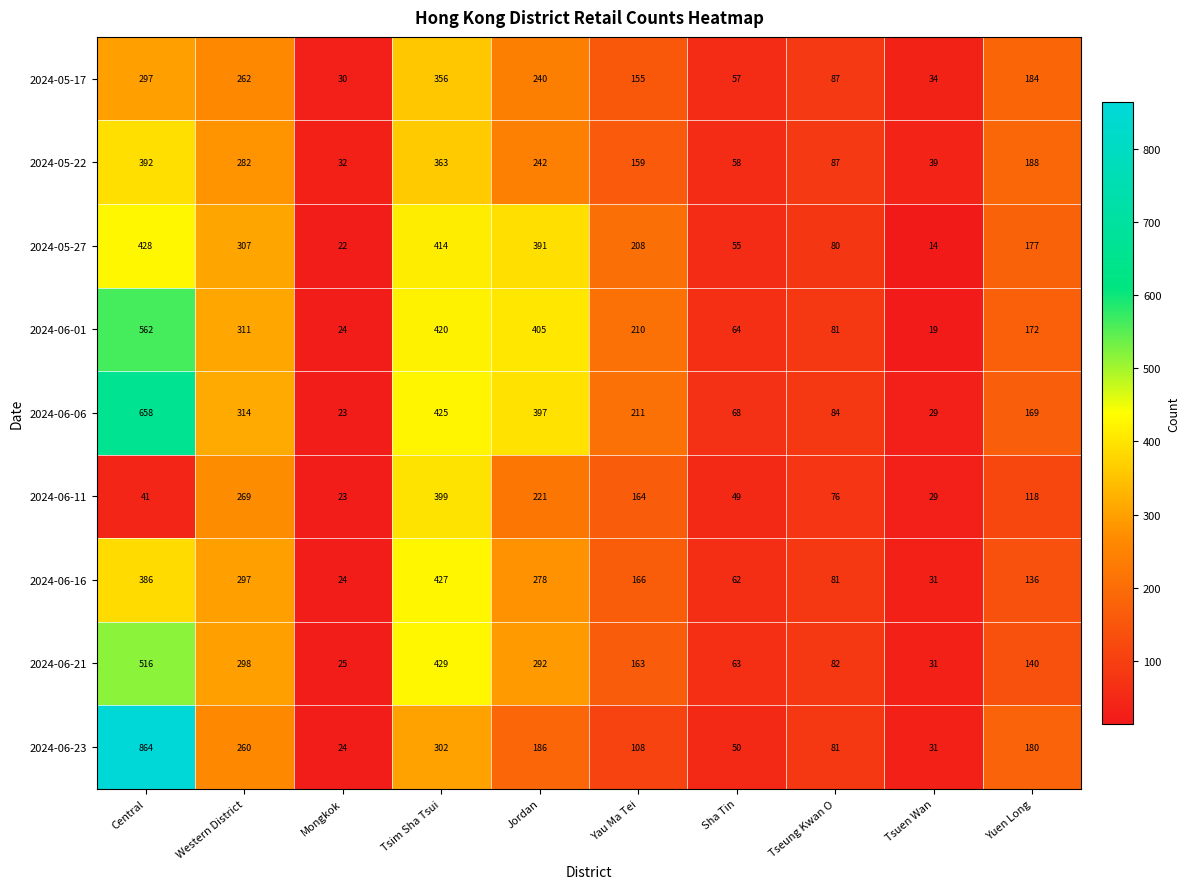

How many distinct data groups are displayed?

9